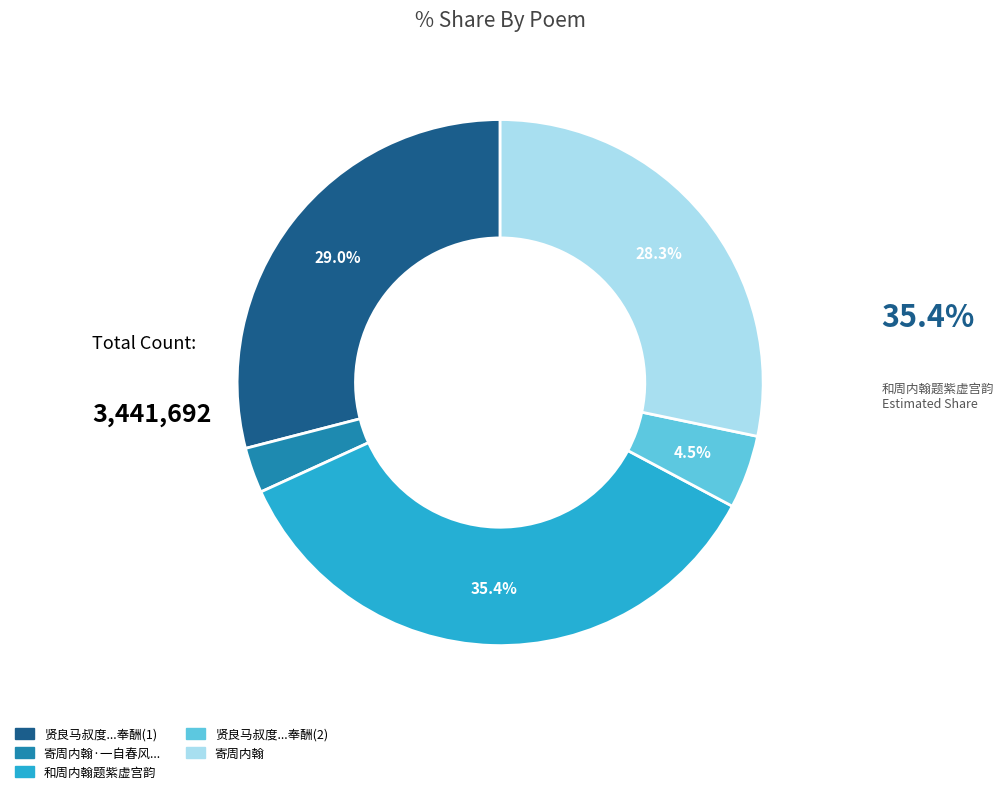

To the nearest percent, what is the average slice percentage?

20%